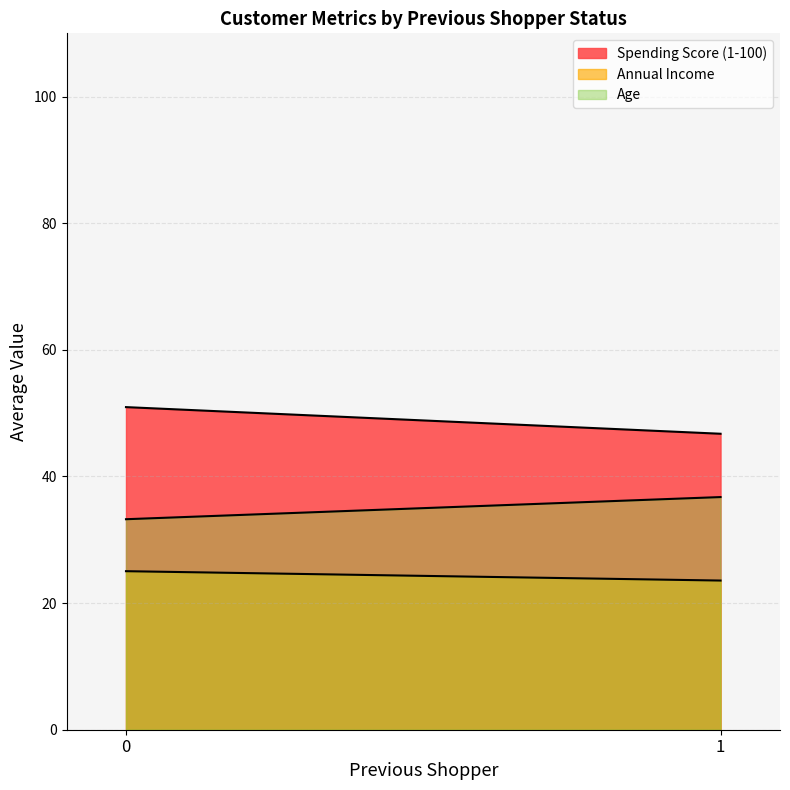

What is the spread (max minus min) of values at 0?

25.9